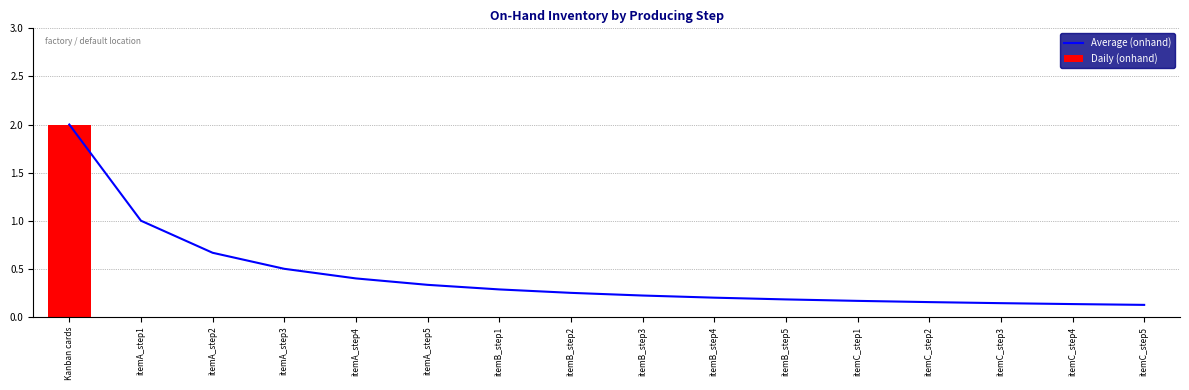

Which series has the largest total across all categories?

Average (onhand)